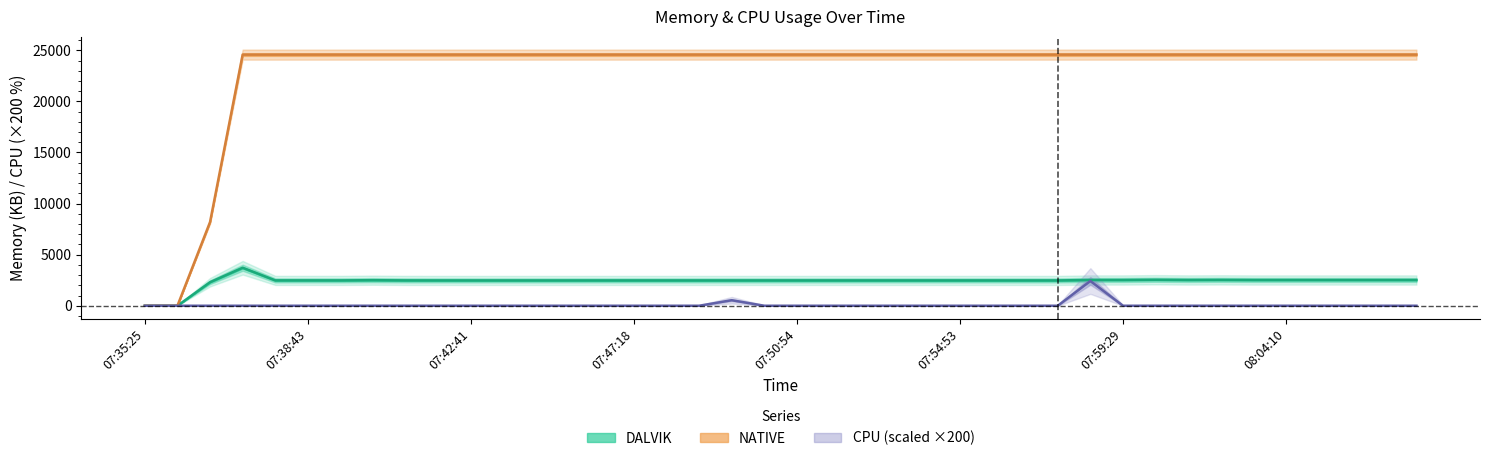

Reading right to left, list all the values displayed in this chart.

DALVIK: 2519	2519	2519	2519	2519	2519	2530	2521	2542	2520	2520	2477	2477	2477	2477	2477	2477	2477	2477	2477	2477	2477	2477	2477	2477	2477	2476	2476	2476	2476	2477	2479	2501	2480	2481	2481	3718	2302	0	0
NATIVE: 24576	24576	24576	24576	24576	24576	24576	24576	24576	24576	24576	24576	24576	24576	24576	24576	24576	24576	24576	24576	24576	24576	24576	24576	24576	24576	24576	24576	24576	24576	24576	24576	24576	24576	24576	24576	24576	8192	0	0
CPU: 0	0	0	0	0	0	0	0	0	0	2420	0	0	0	0	0	0	0	0	0	0	540	0	0	0	0	0	0	0	0	0	0	0	0	0	0	0	0	0	0